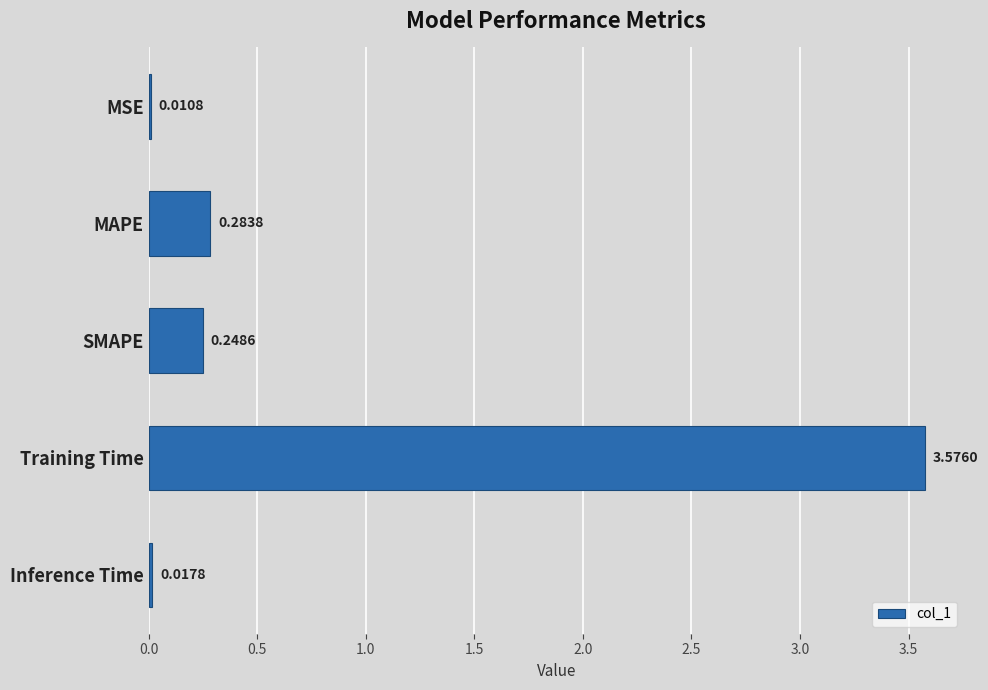

What is the sum of all values?

4.1